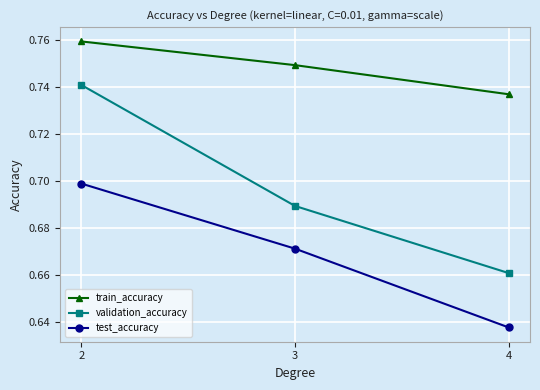

List the labels in order of train_accuracy value, smallest first.

4, 3, 2